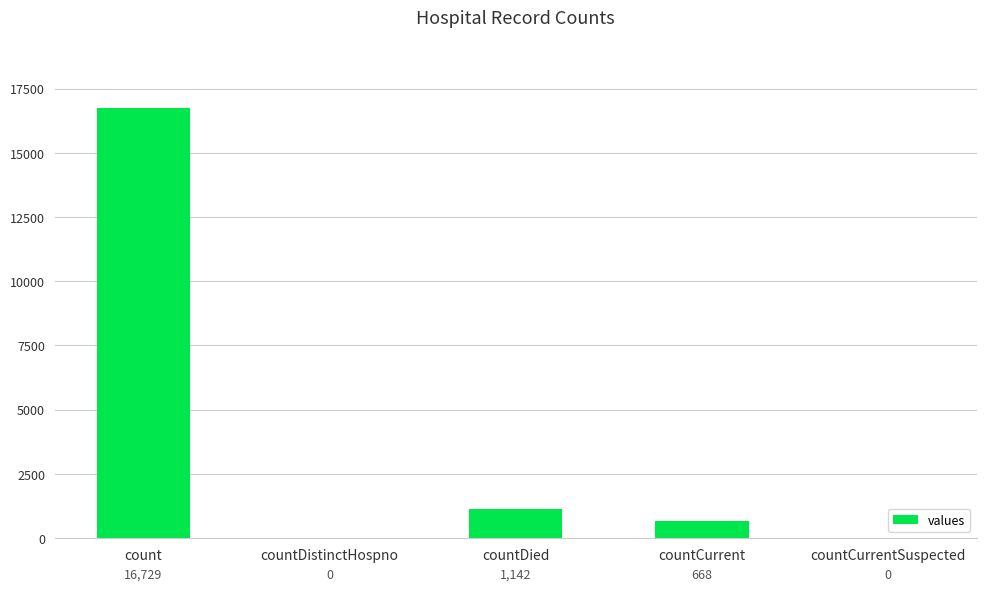

How many positive values are there?

3